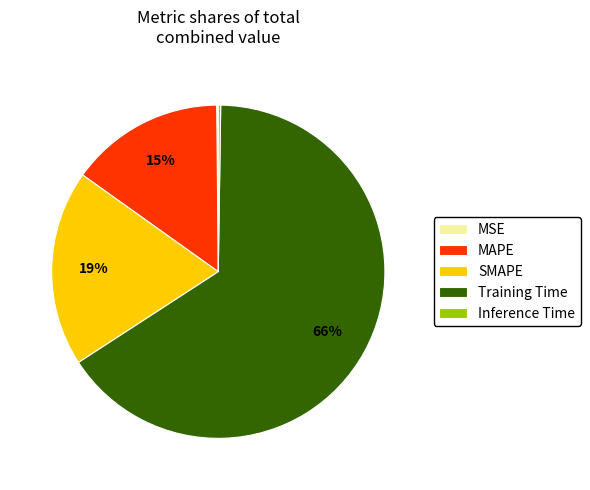

Is Training Time the majority of the pie?

Yes